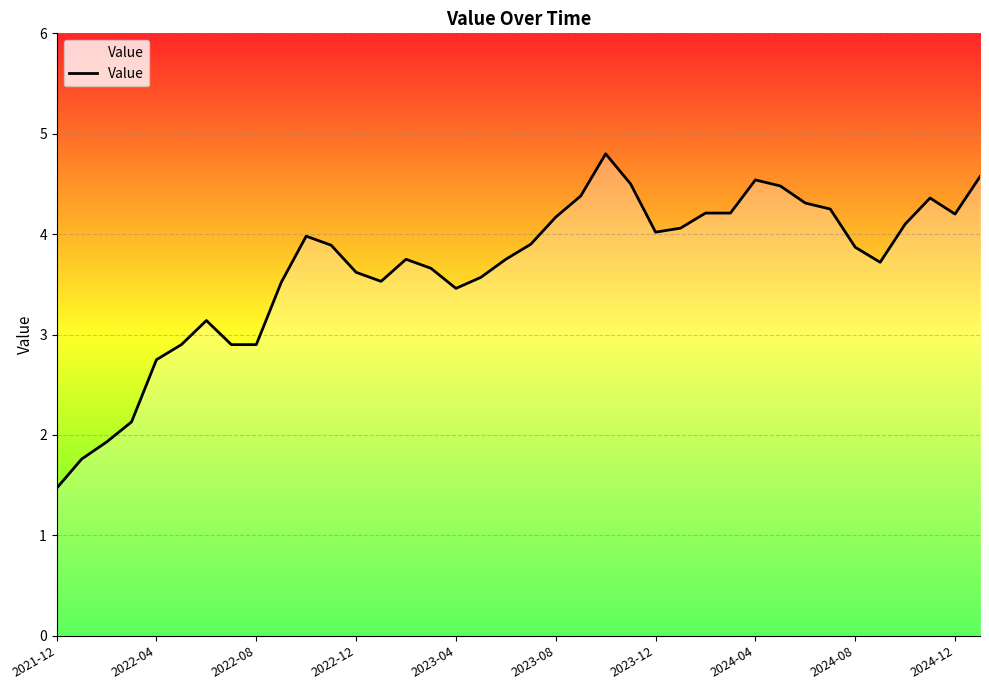

What is the smallest value displayed?

1.5